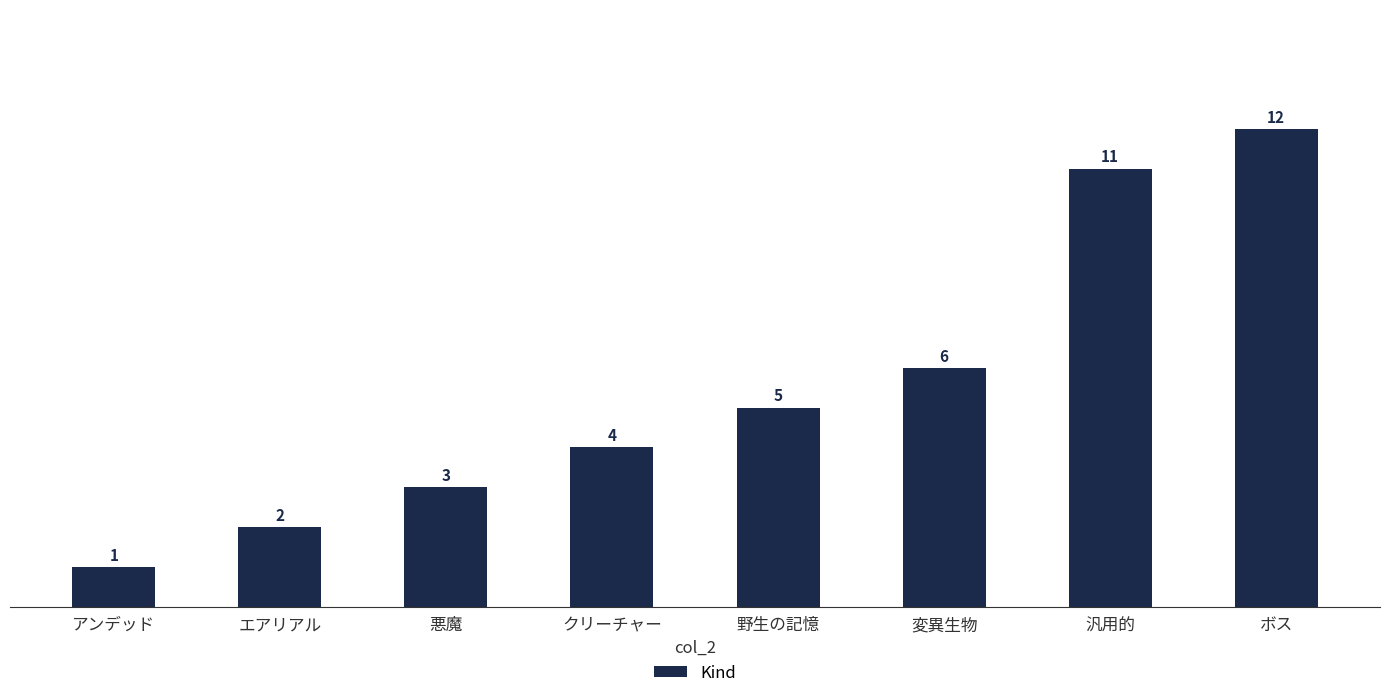

True or false: the data shows 5 at 野生の記憶.

True